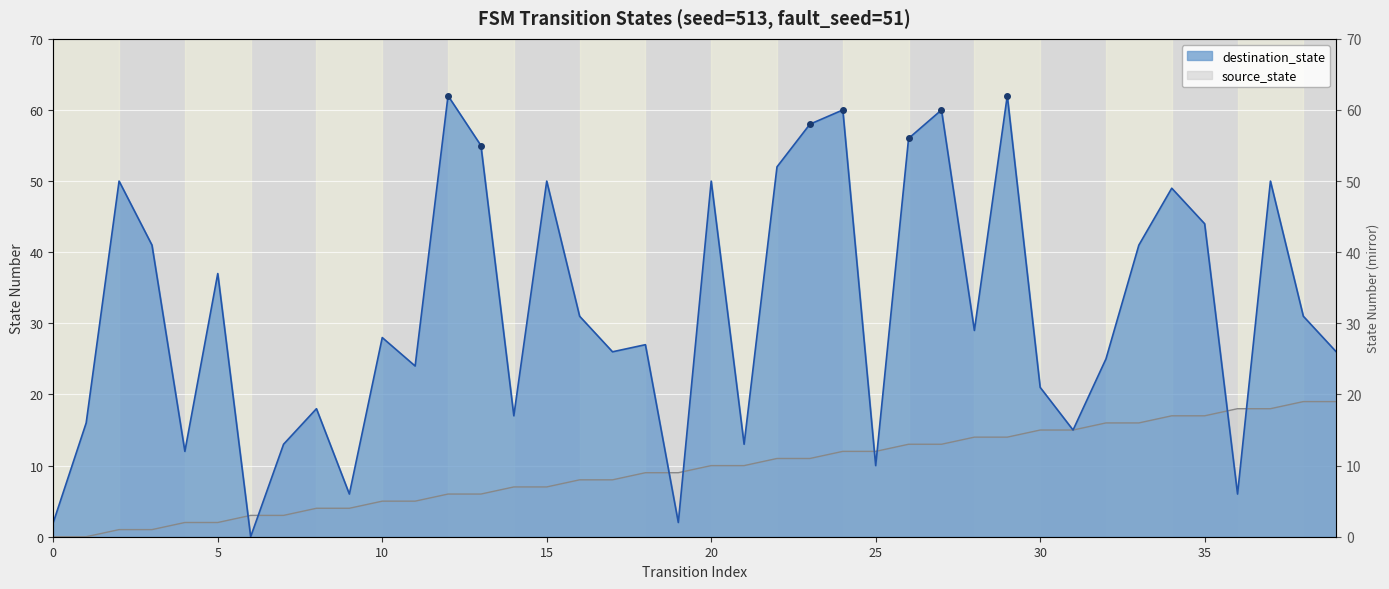

What is the sum of the source_state values at 14 and 30?

22